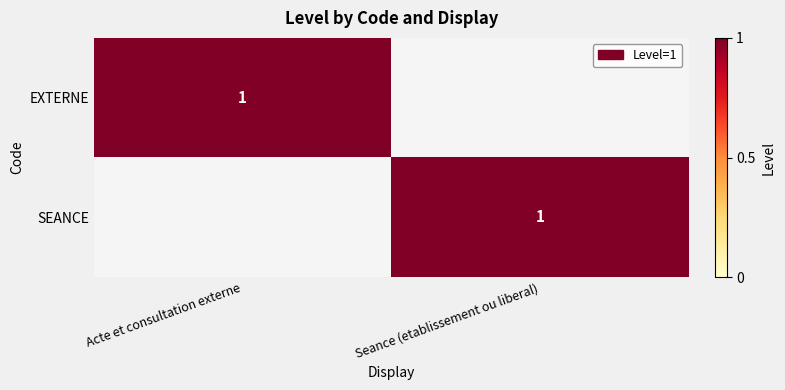

What is the difference between the SEANCE values at Seance (etablissement ou liberal) and Acte et consultation externe?

1